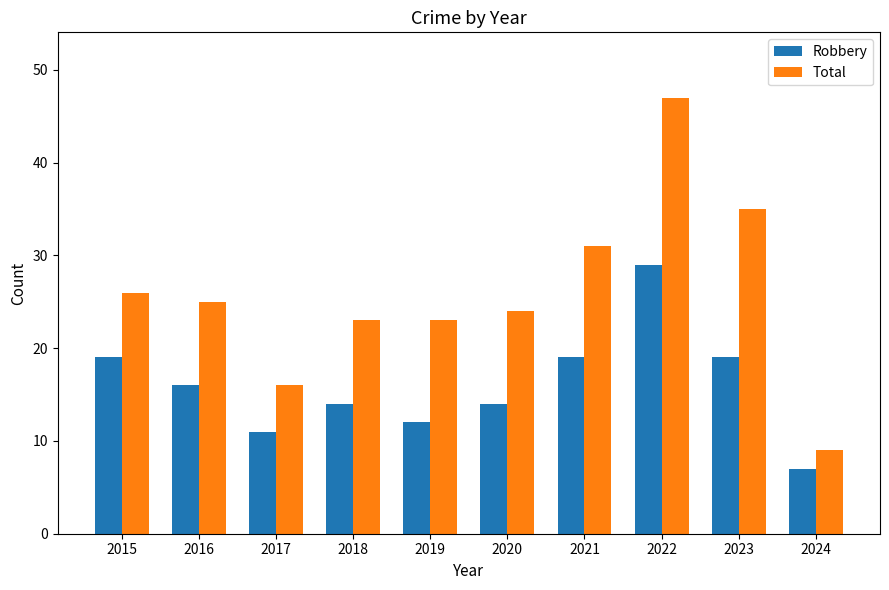

What is the total value across all series at 2023?

54